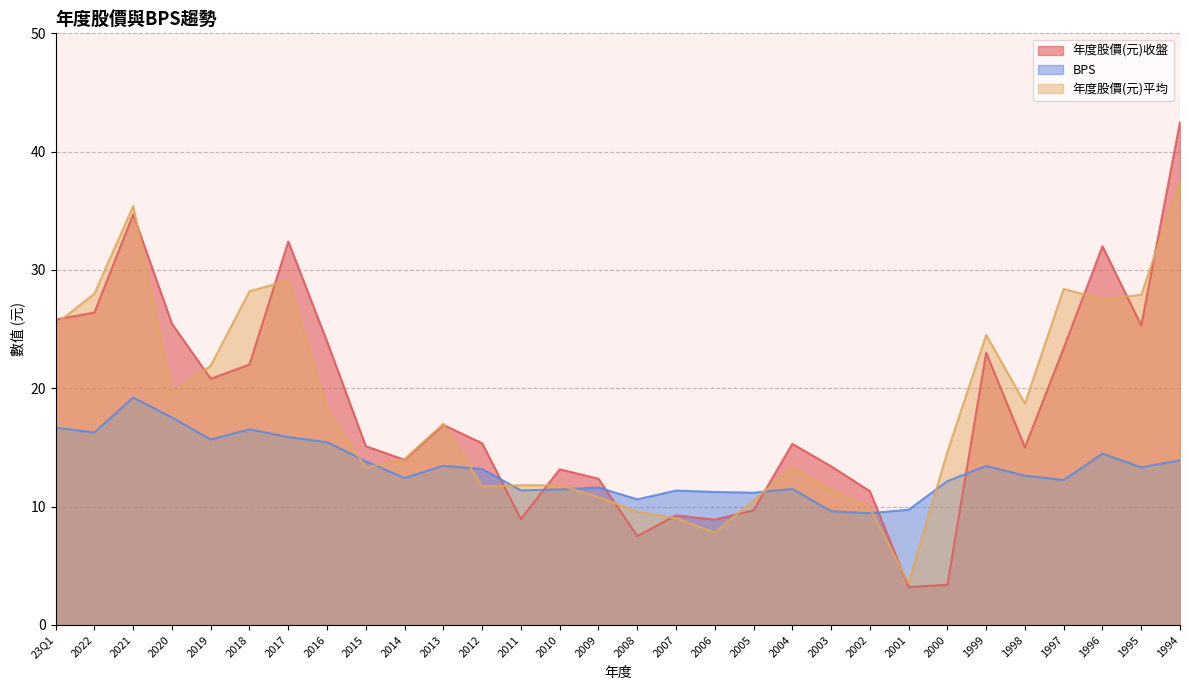

What is the sum of the 年度股價(元)平均 values at 2012 and 2021?

47.1